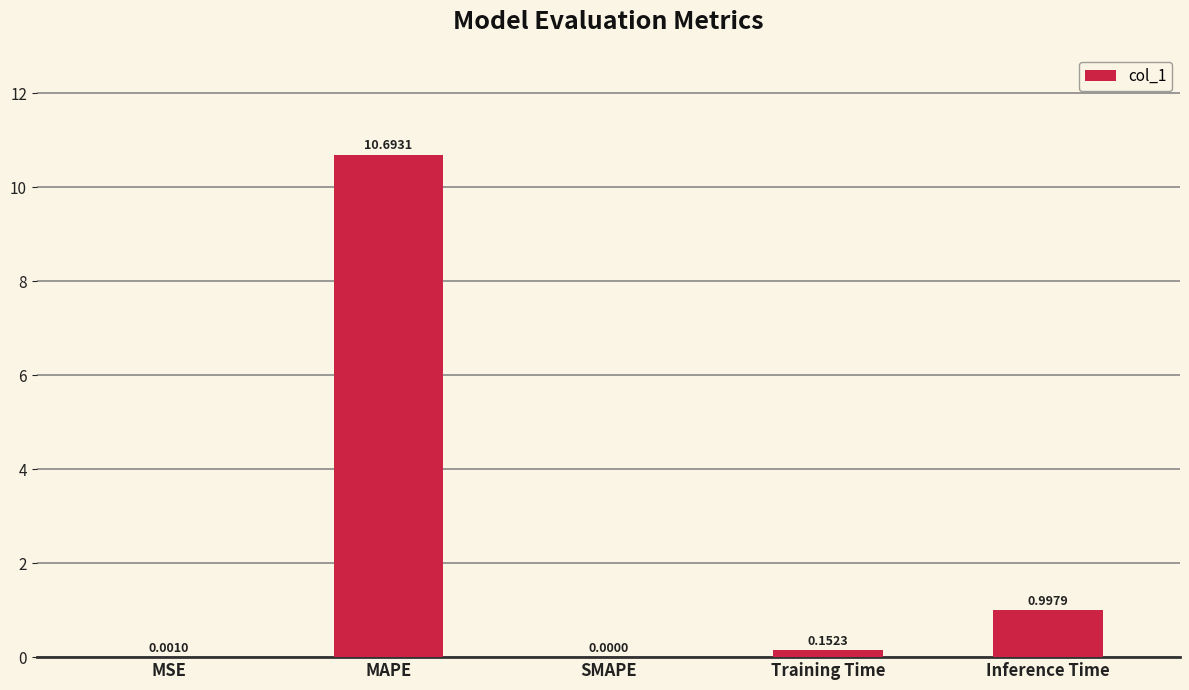

What is the change in value from MAPE to SMAPE?

-10.7